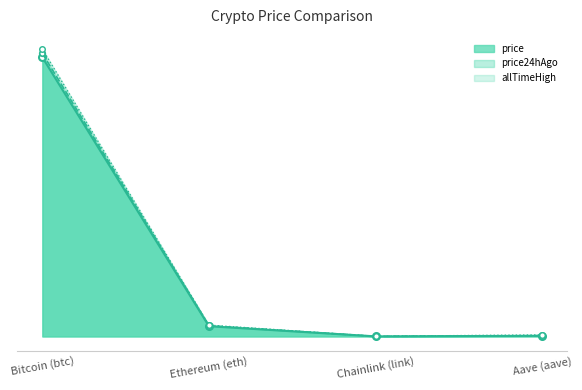

What is the value of the allTimeHigh point at the 2nd from the left?

4946.1